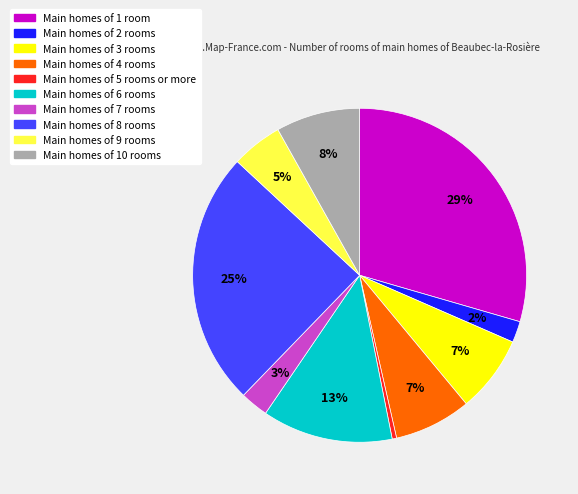

To the nearest percent, what is the average slice percentage?

10%